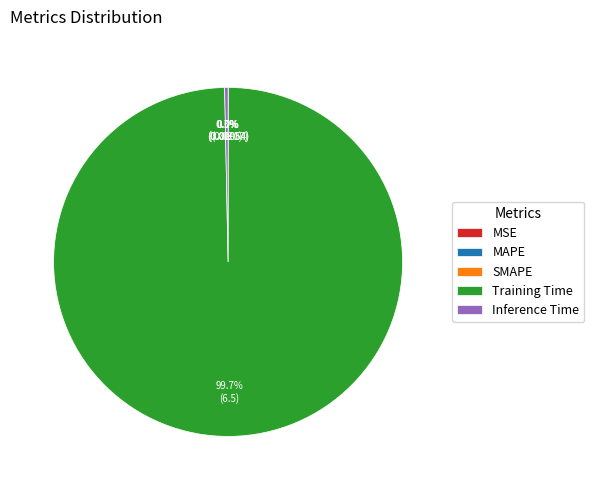

Does Training Time account for over 50% of the chart?

Yes